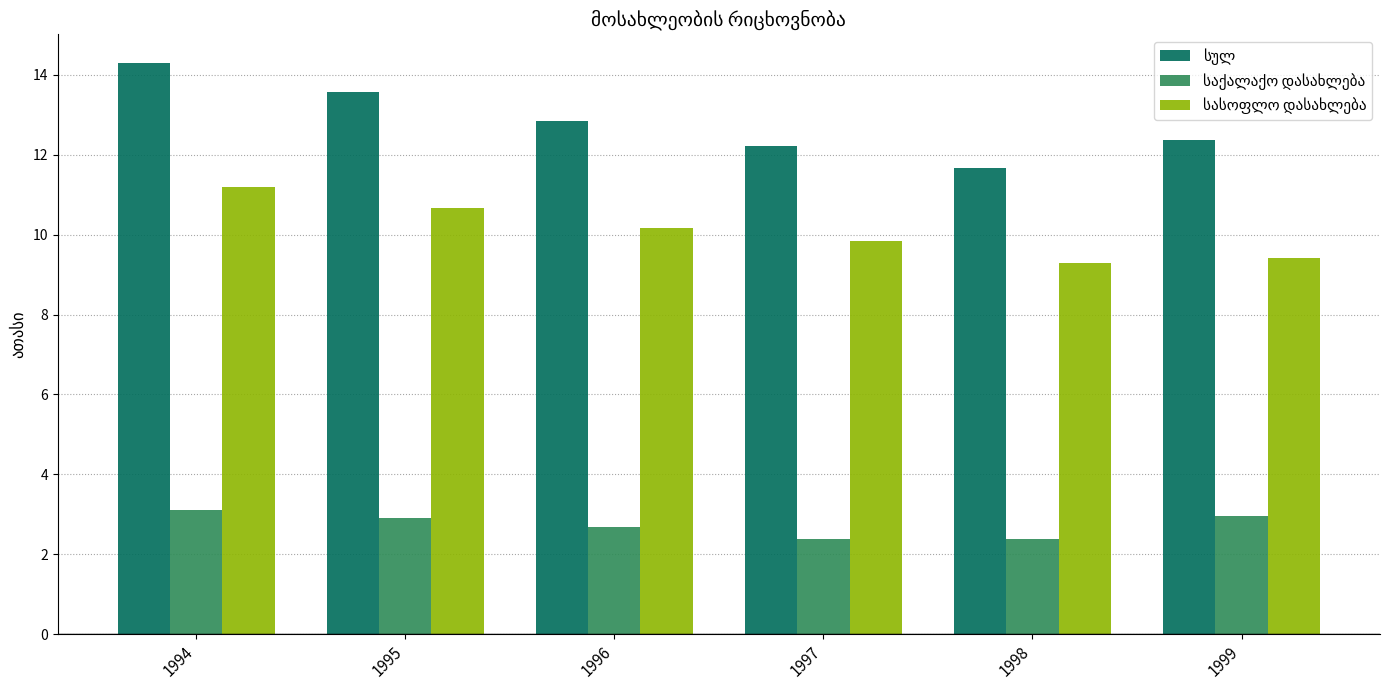

What is the difference between the highest and lowest values at 1997?

9.8